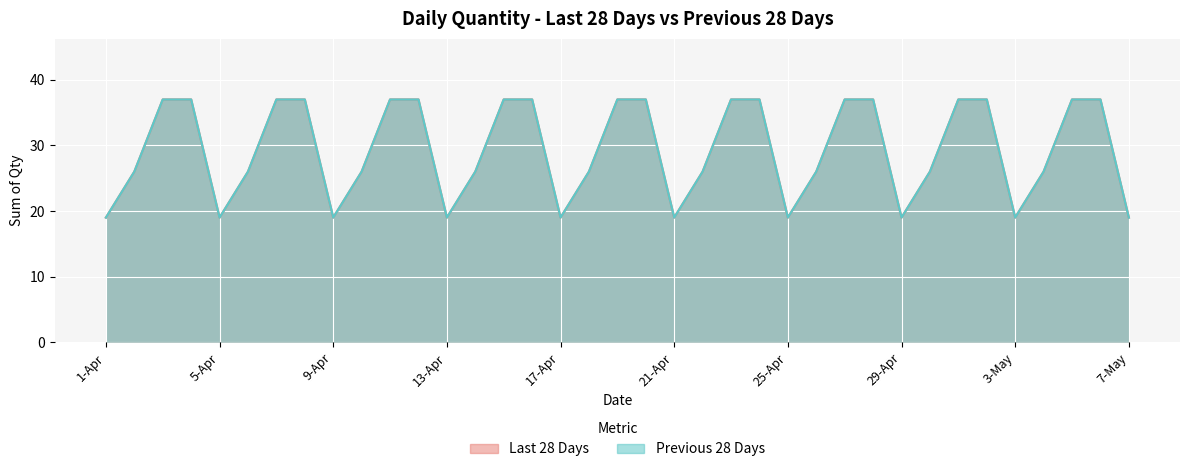

Read the Last 28 Days value at 4-Apr, to the nearest 5.

35